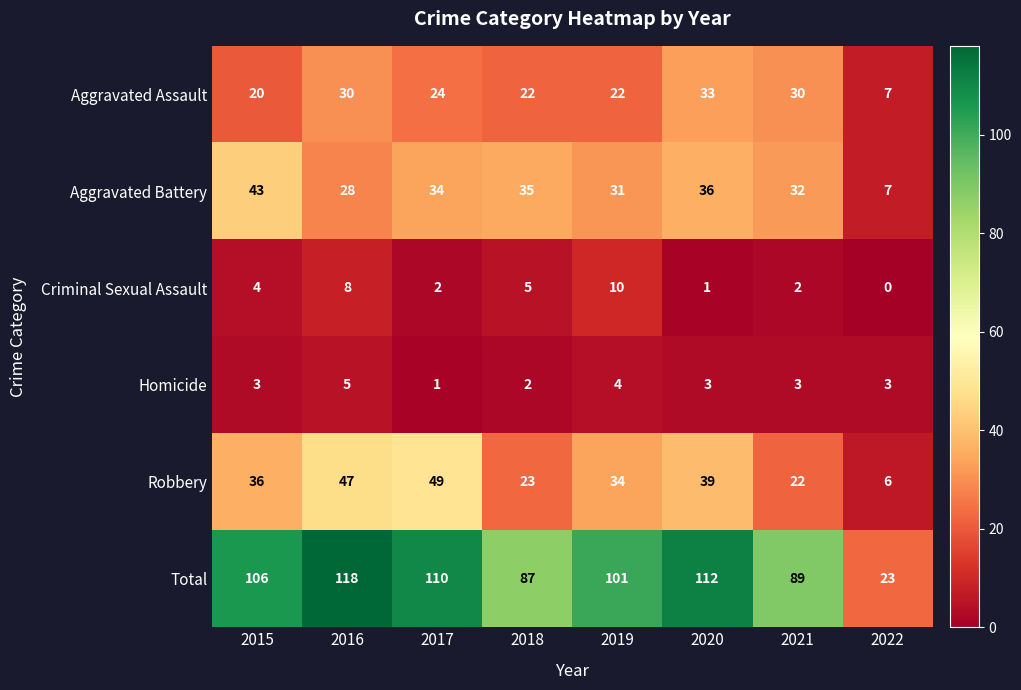

What is the difference between the highest and lowest values at 2015?

103